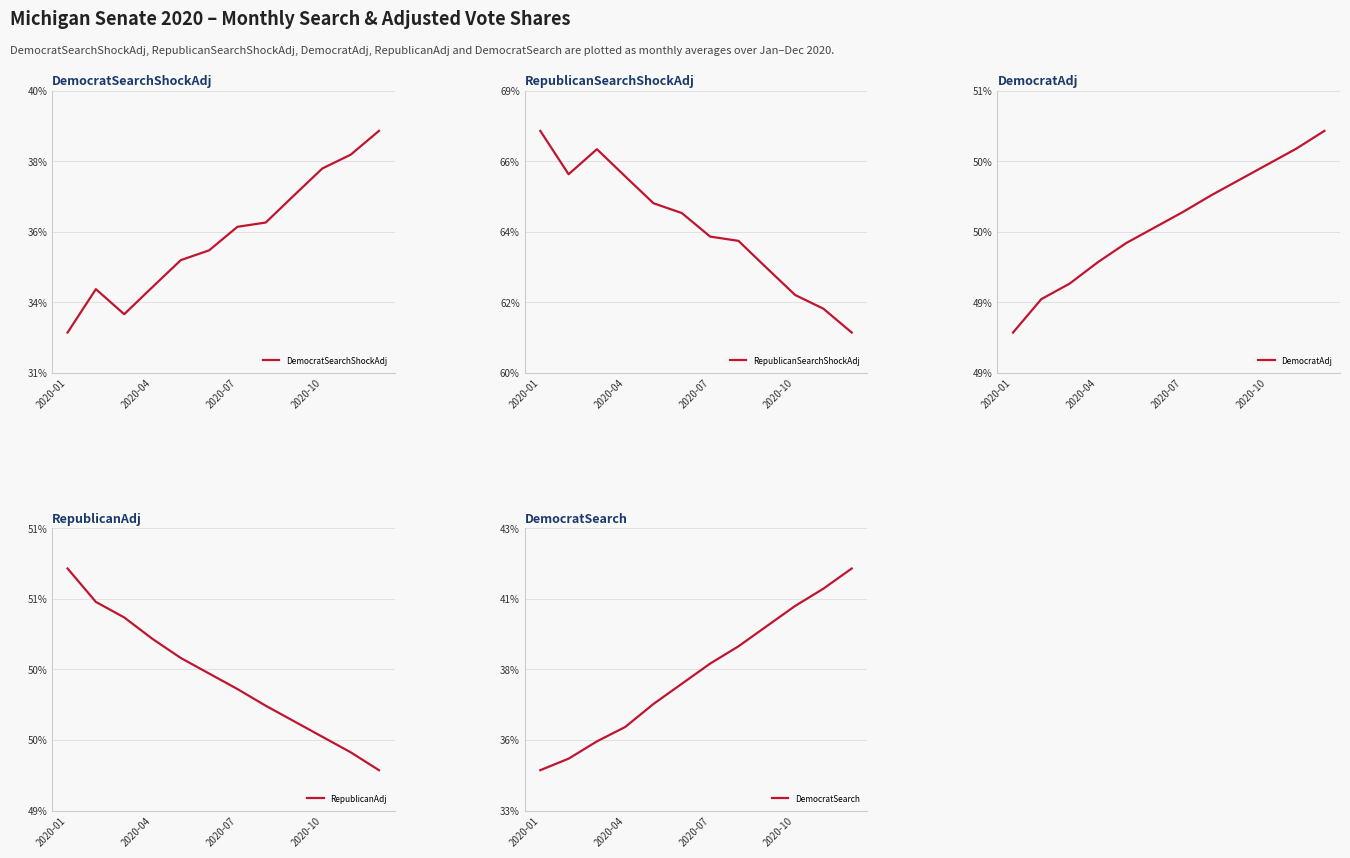

What is the minimum value for DemocratSearch?

0.3